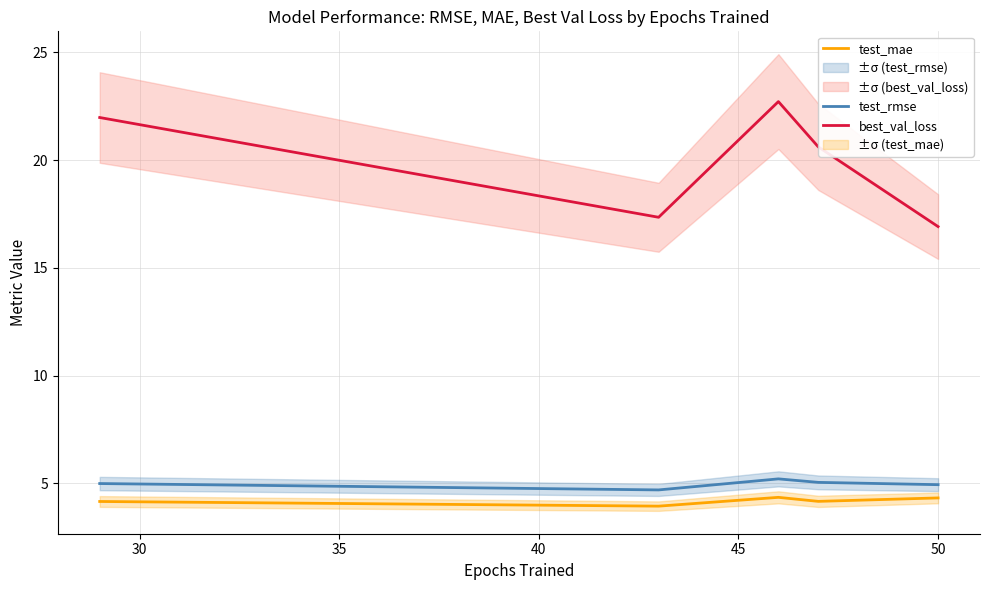

What is the value of the best_val_loss point at the 1st from the left?

22.0